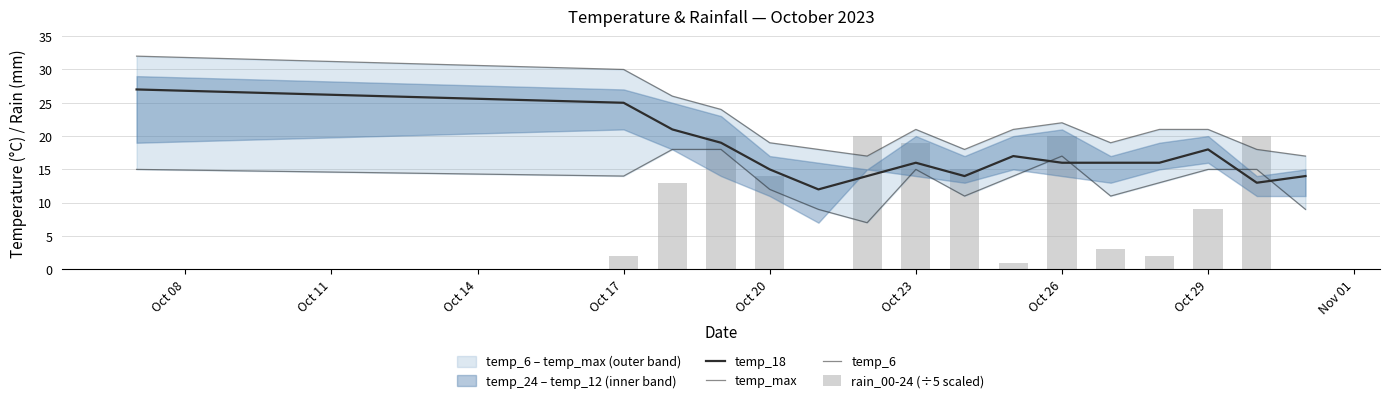

Is the value of rain_00-24 (÷5 scaled) at Oct 17 greater than the value of temp_max at Oct 14?

No